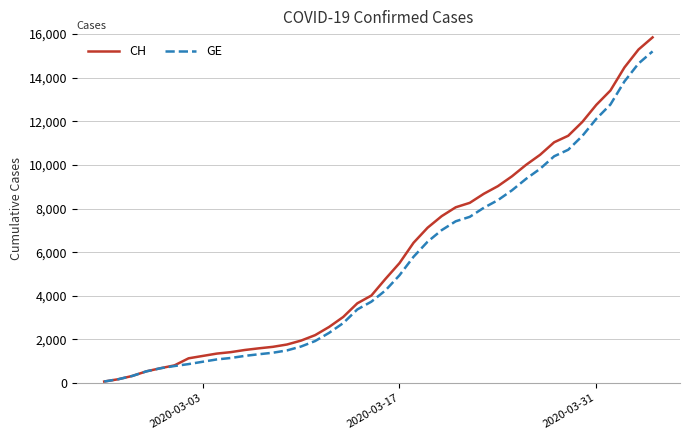

What is the highest value of the GE series?

15208